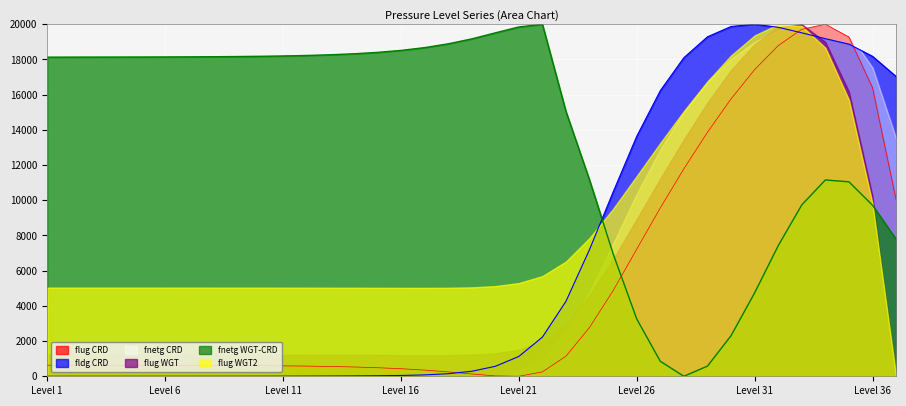

The value of fldg_CRD at 27 is 3641.5. True or false?

False